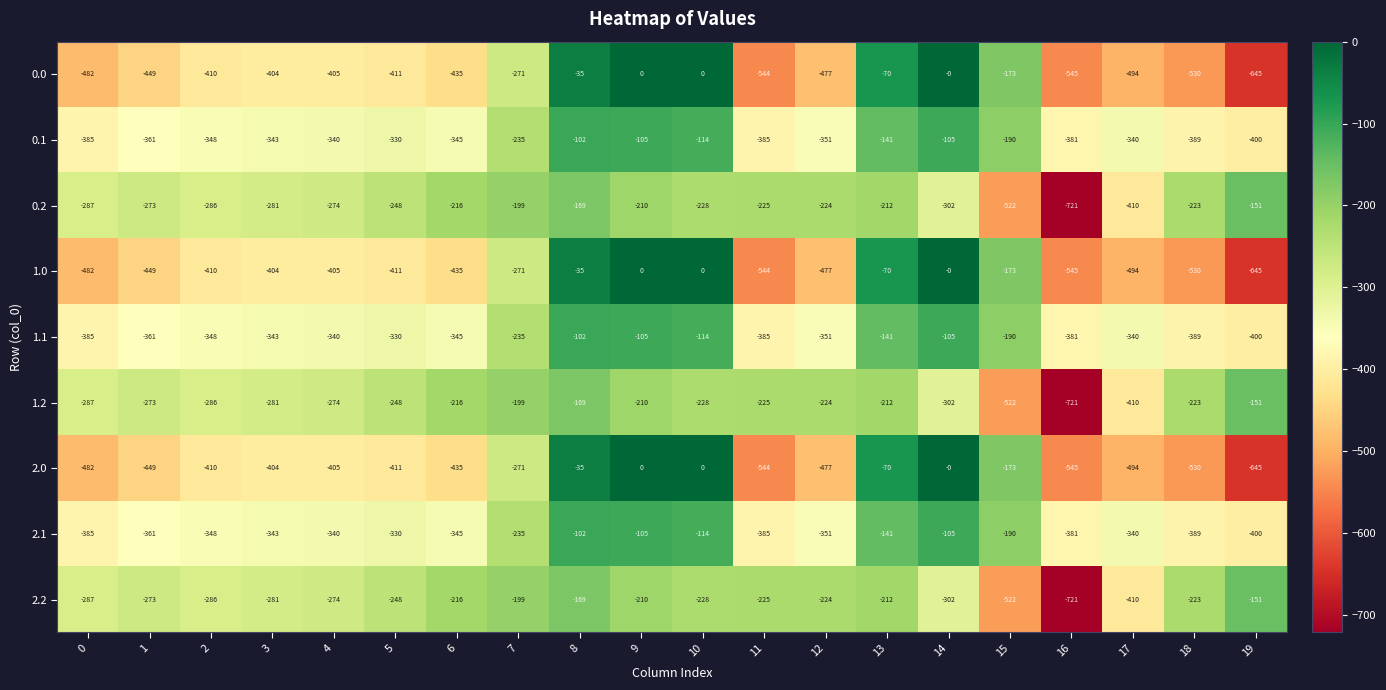

Count the number of categories in the chart.

20